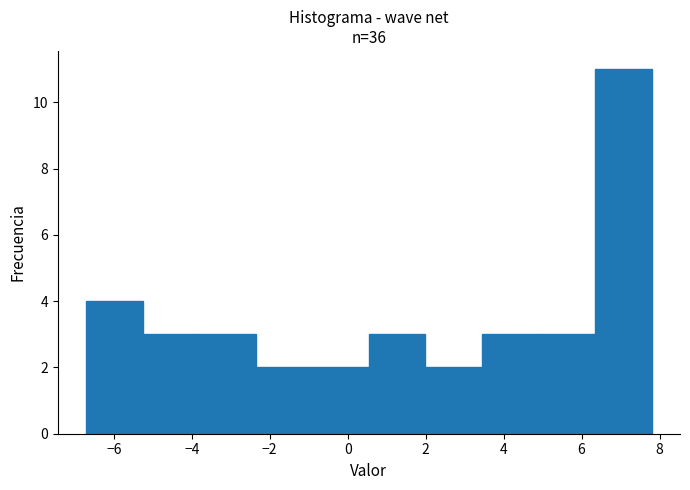

Reading left to right, transcribe this chart: for each bar, give the range it covers on the x-axis and its height. Neither the bar edges nor the heights are printed on the chart, so give them approximately, as read against the axes.

-6.8 to -5.2: 4
-5.2 to -3.8: 3
-3.8 to -2.4: 3
-2.4 to -1.0: 2
-1.0 to 0.6: 2
0.6 to 2.0: 3
2.0 to 3.4: 2
3.4 to 4.8: 3
4.8 to 6.4: 3
6.4 to 7.8: 11